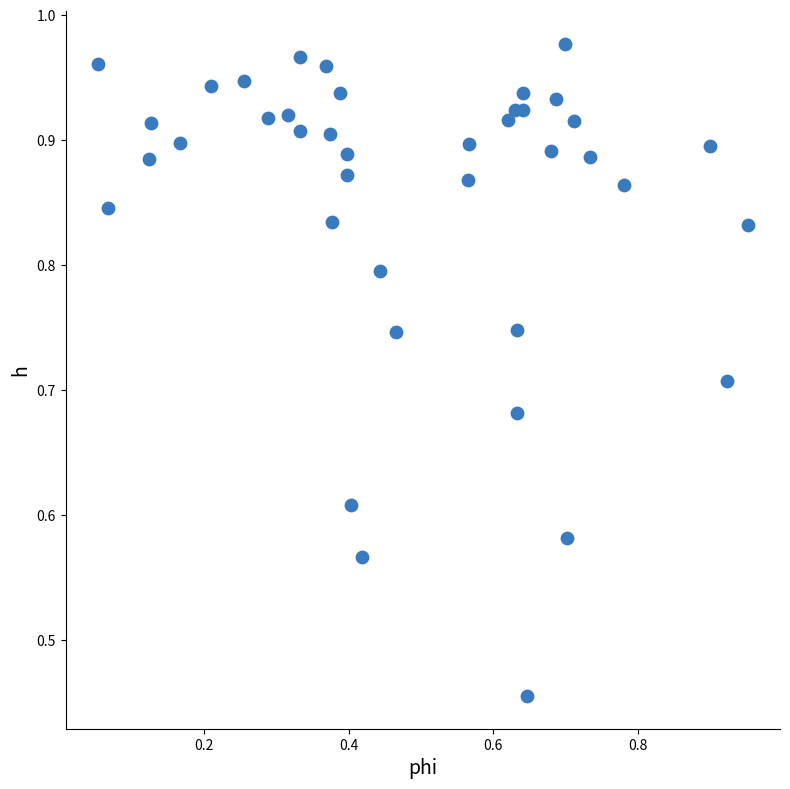

How many points are shown in the scatter plot?

40